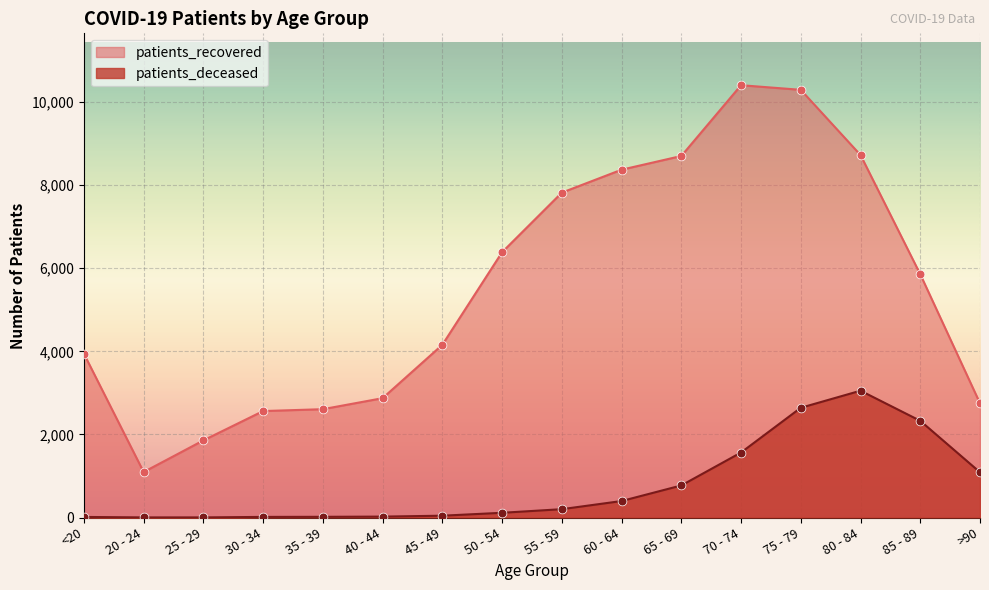

Which series has the largest Y range (max minus min)?

patients_recovered